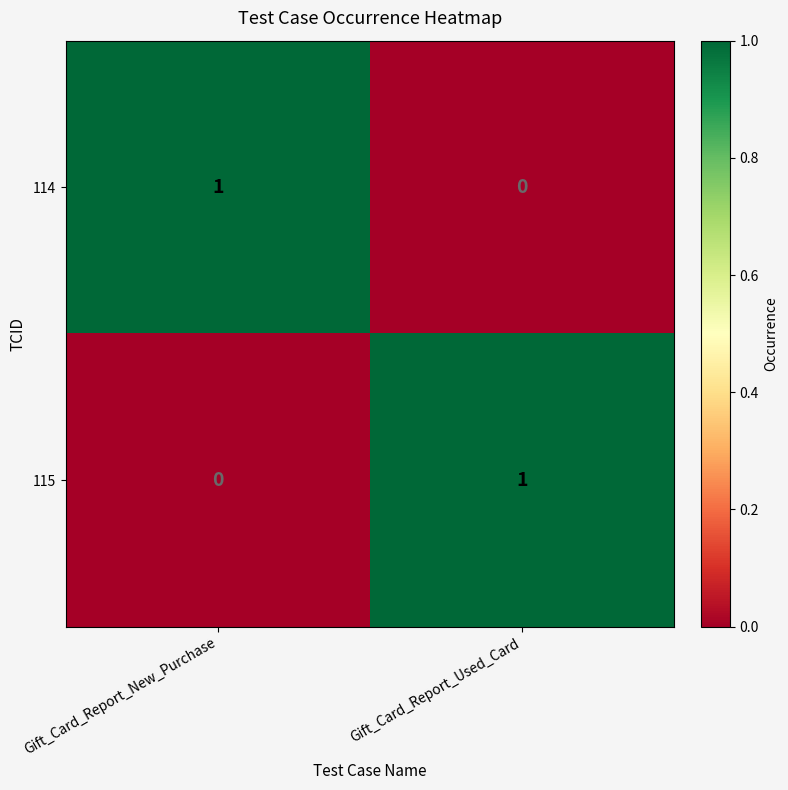

Reading left to right, extract all data points from this chart.

114: Gift_Card_Report_New_Purchase=1	Gift_Card_Report_Used_Card=0
115: Gift_Card_Report_New_Purchase=0	Gift_Card_Report_Used_Card=1